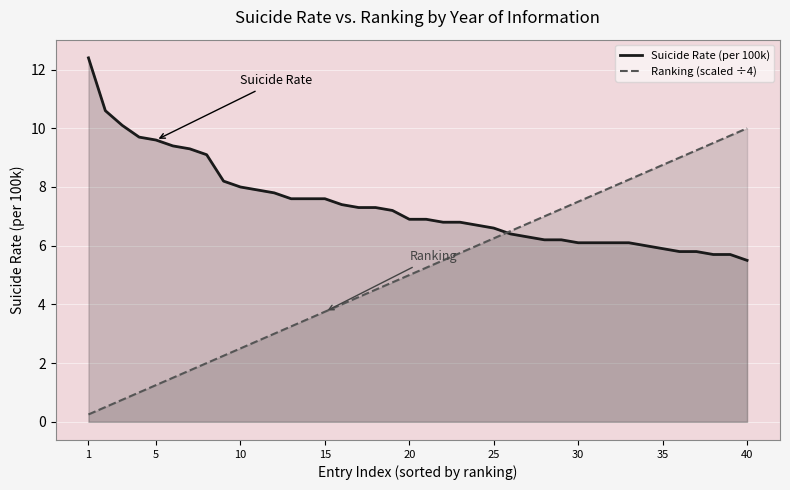

Which label corresponds to the smallest value in the chart?

1